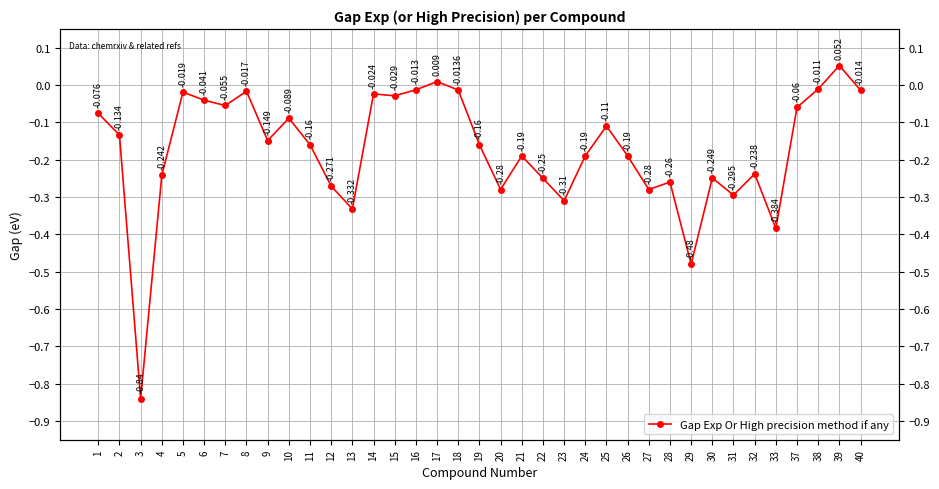

Count the number of data series in this chart.

1